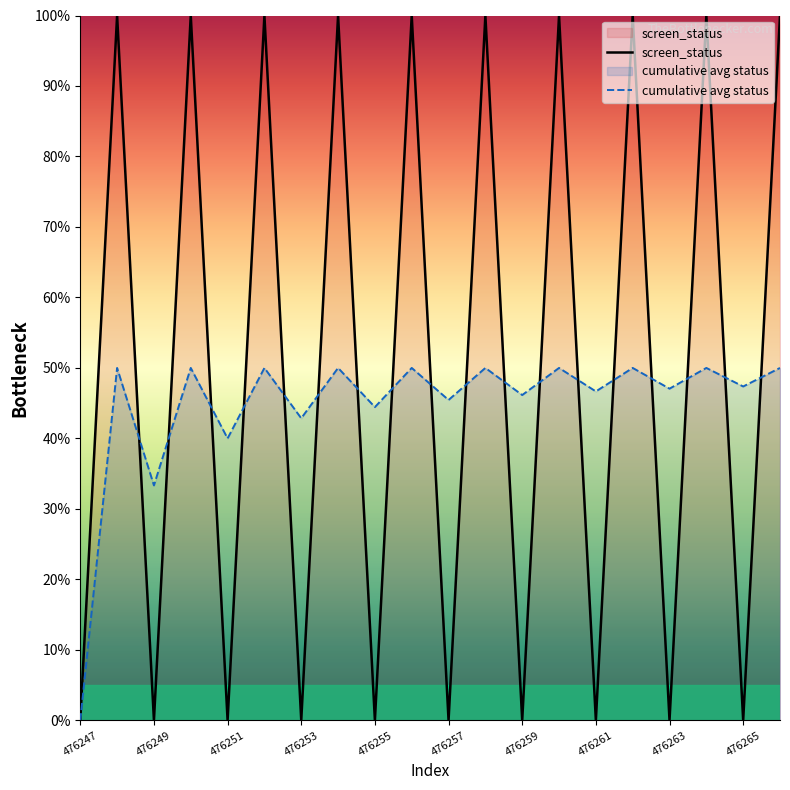

How many positive values does the cumulative avg status series have?

19